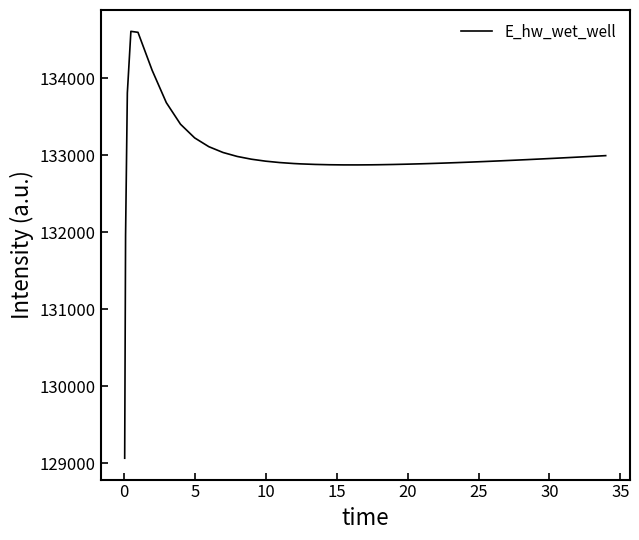

How many distinct data groups are displayed?

1